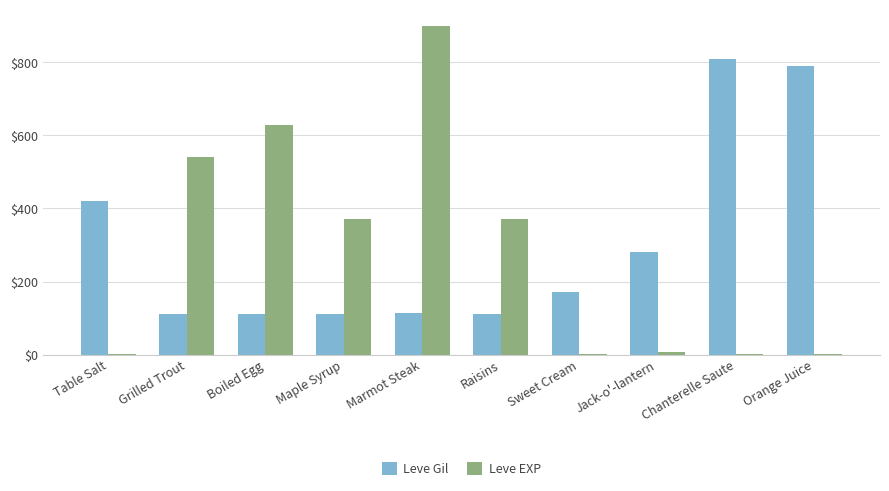

What is the spread (max minus min) of values at Maple Syrup?

258